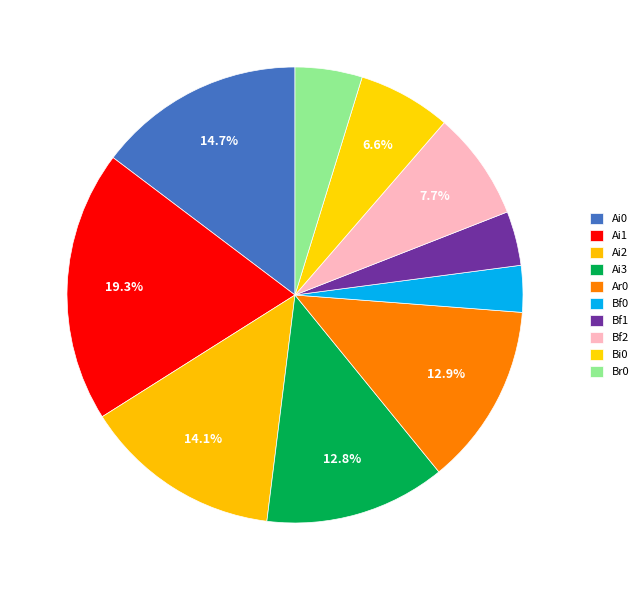

To the nearest percent, what percentage of the pie is Br0?

5%